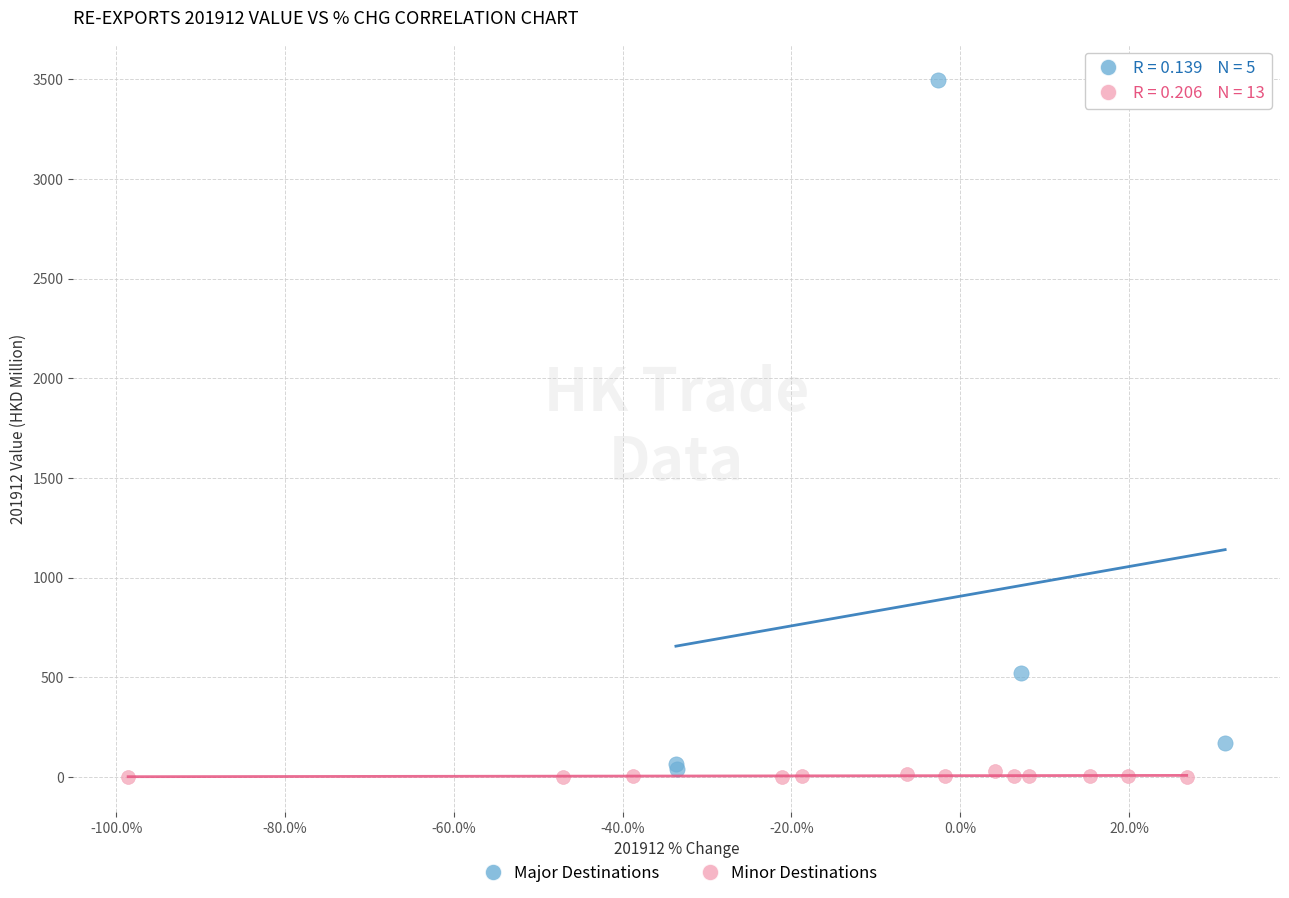

Which series has the widest spread of Y values?

Major Destinations